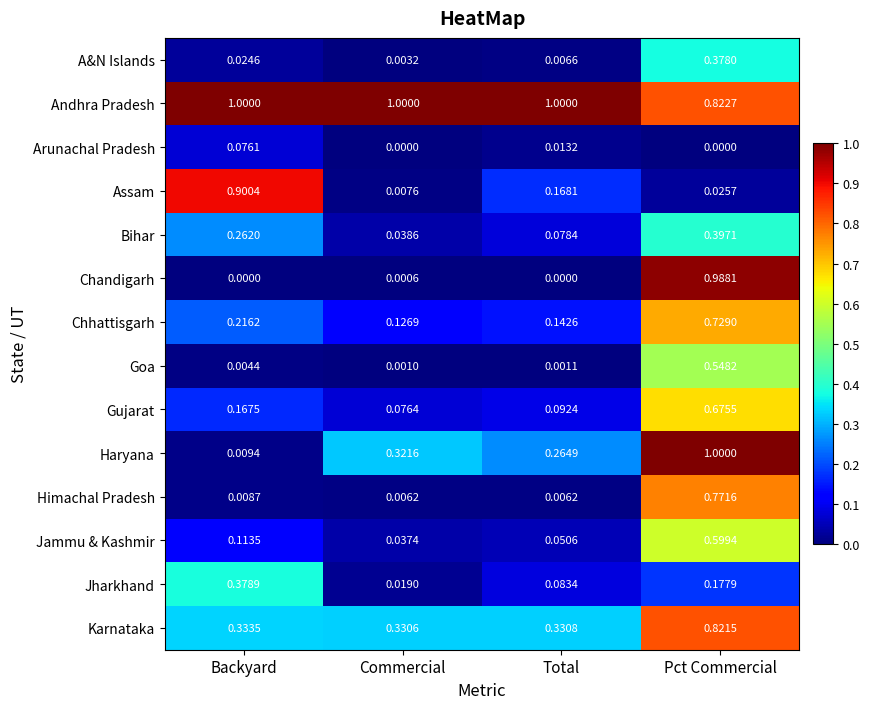

At how many categories does at least one series exceed 0?

4